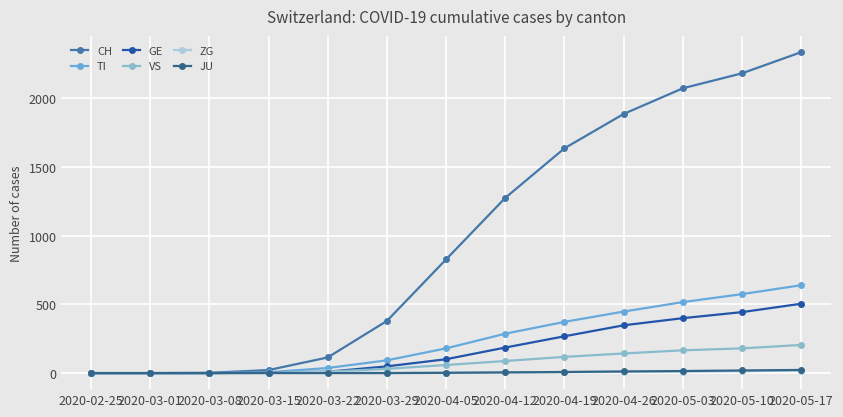

At which category is the sum across all series the highest?

2020-05-17